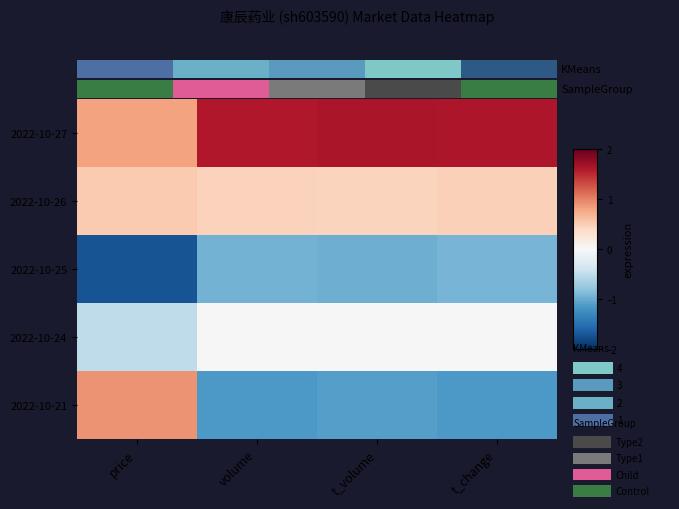

Is the value of 2022-10-25 at t_change greater than the value of 2022-10-24 at price?

No